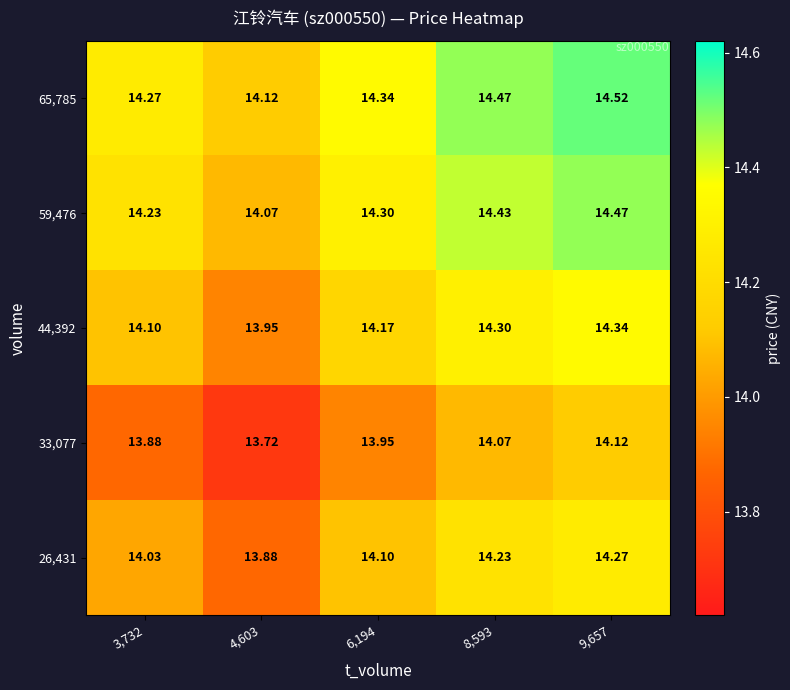

Is the value of 59,476 at 4,603 greater than the value of 65,785 at 6,194?

No